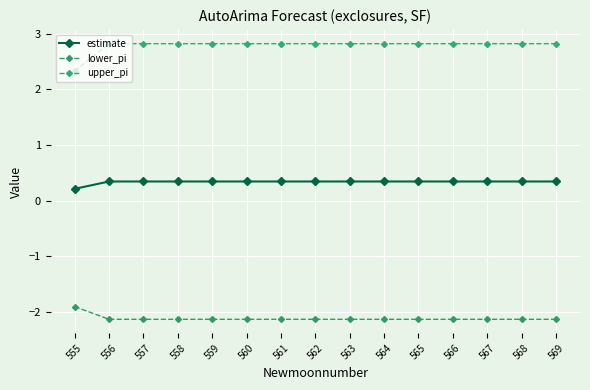

Which series changed the most between 559 and 569?

estimate